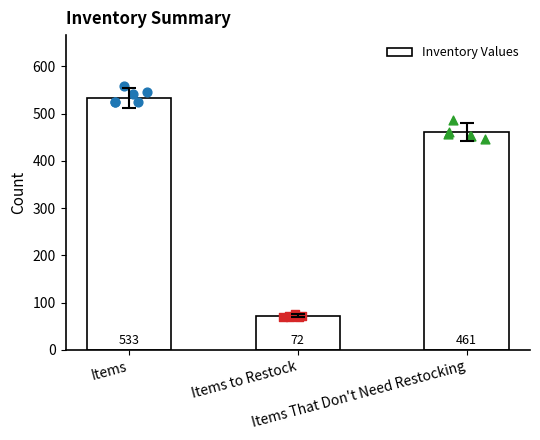

What is the ratio of the value at Items to Restock to the value at Items That Don't Need Restocking?

0.2